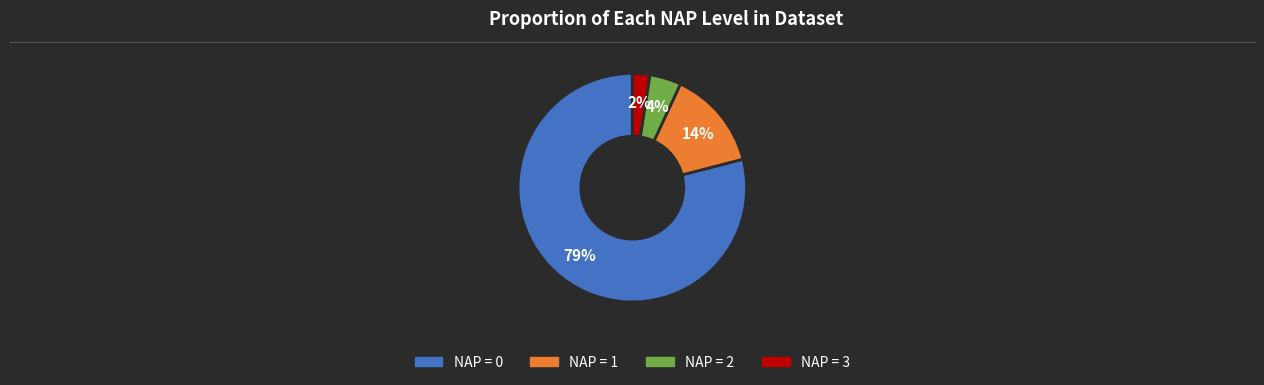

Does any single category account for the majority?

Yes